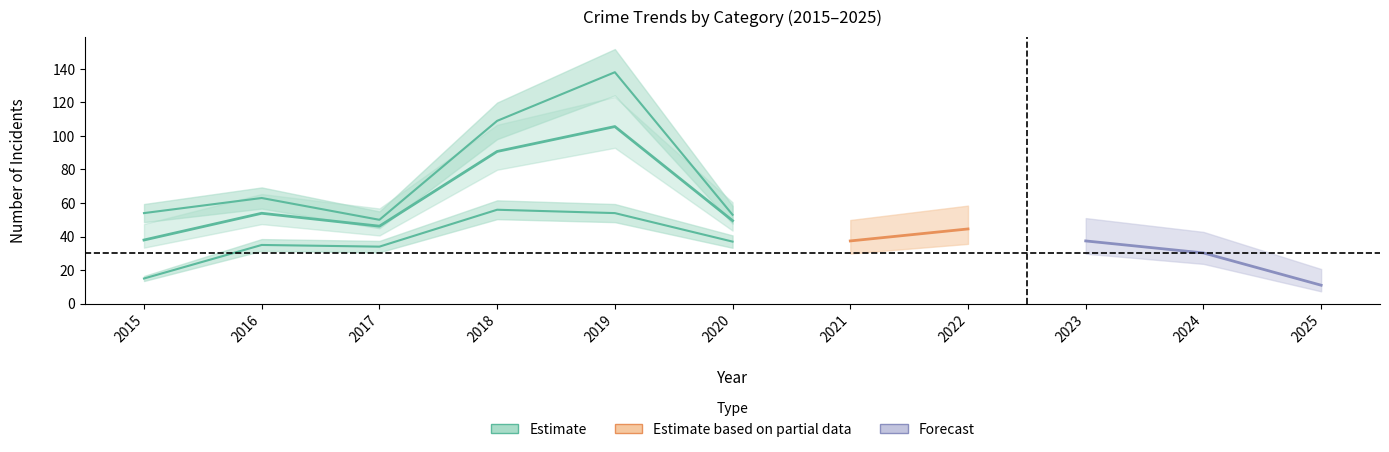

List the labels in order of Theft value, smallest first.

2025, 2024, 2021, 2023, 2022, 2017, 2020, 2015, 2016, 2018, 2019